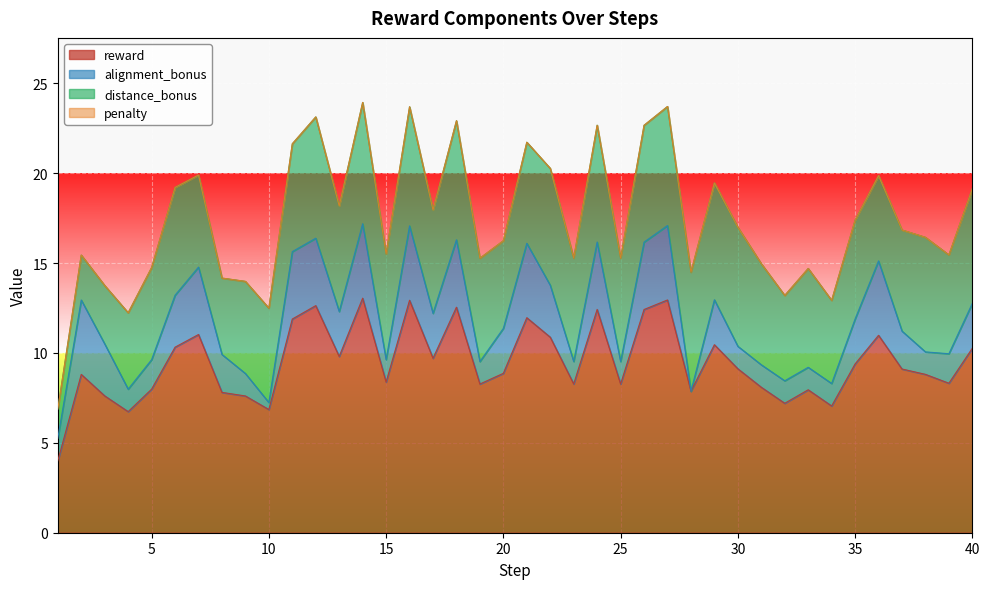

What is the total value across all series at 39?

15.5